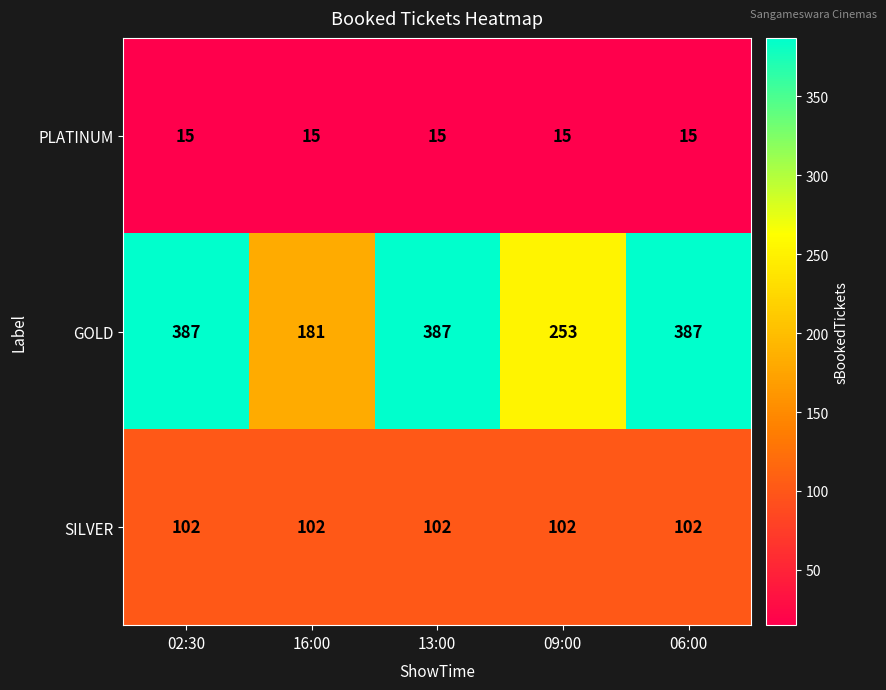

Rank the series by their maximum value, from highest to lowest.

GOLD, SILVER, PLATINUM